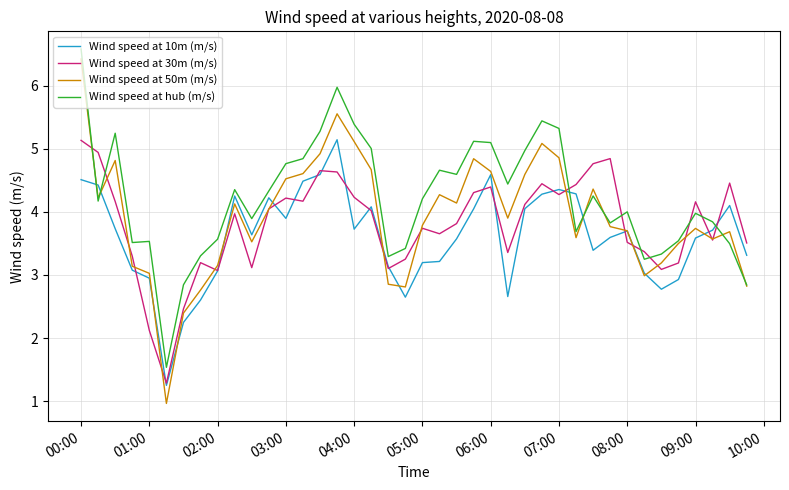

Which series has the widest spread of values?

Wind speed at 50m (m/s)